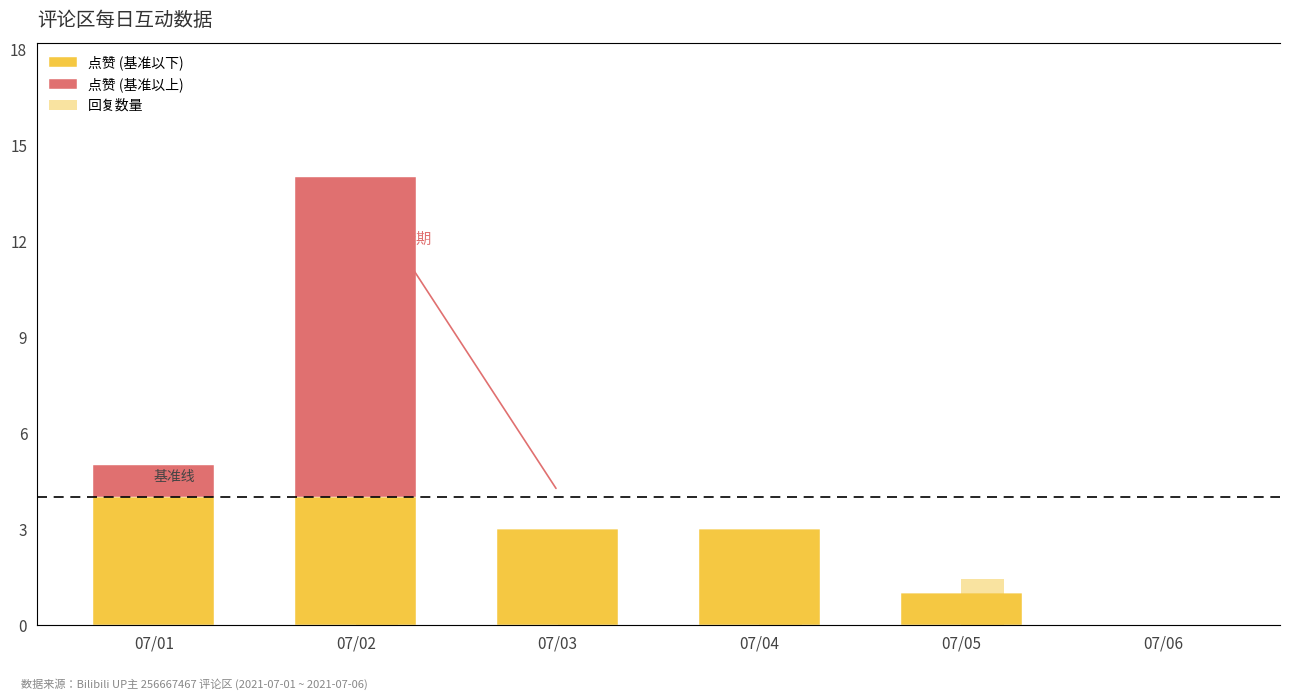

Is the value of 点赞 (基准以下) at 07/06 greater than the value of 回复数量 at 07/01?

No